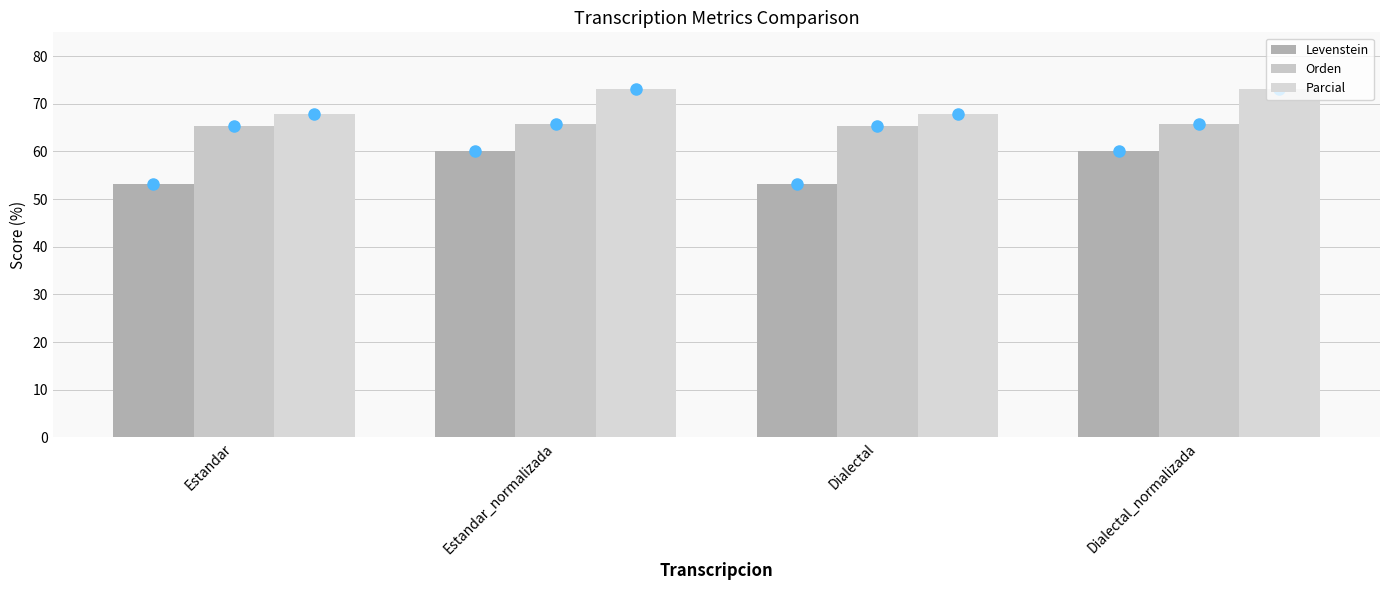

Rank the categories by Orden value from lowest to highest.

Estandar, Dialectal, Estandar_normalizada, Dialectal_normalizada